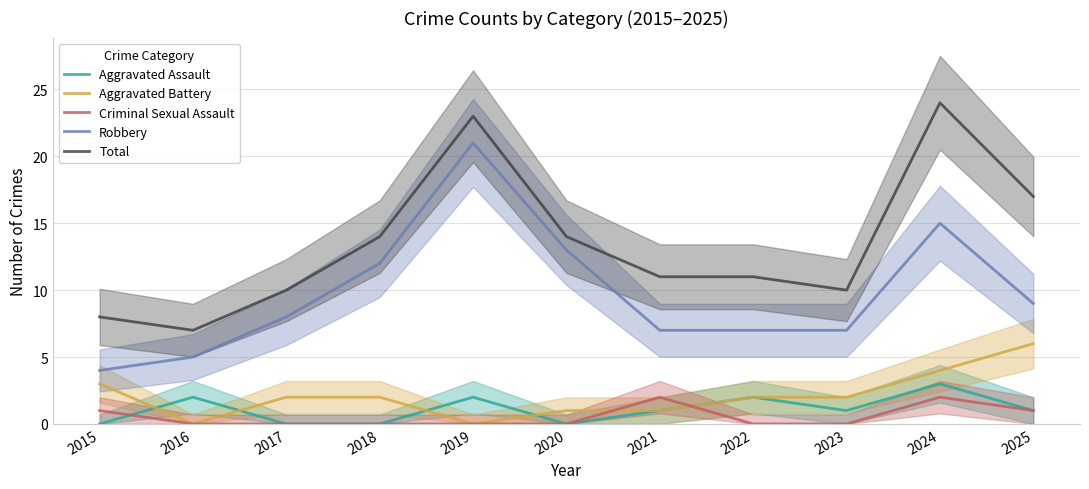

How many data points in Robbery are less than 8?

5